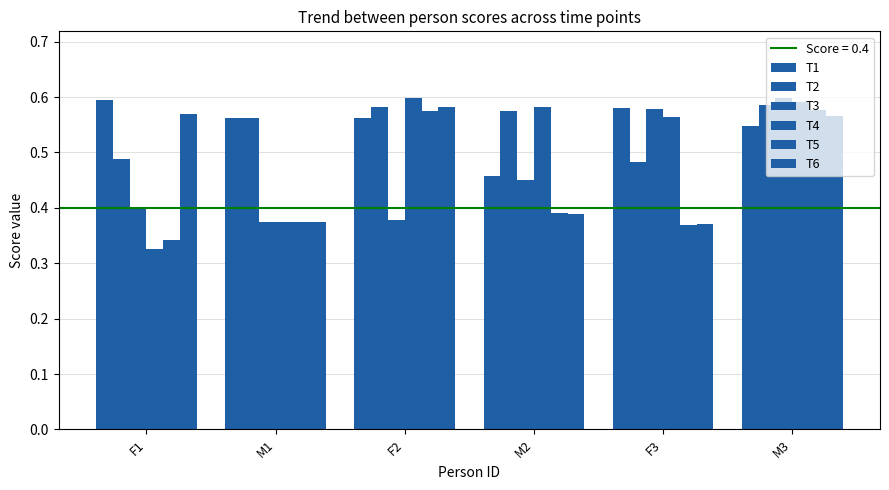

What is the label of the 6th bar from the left?

M3